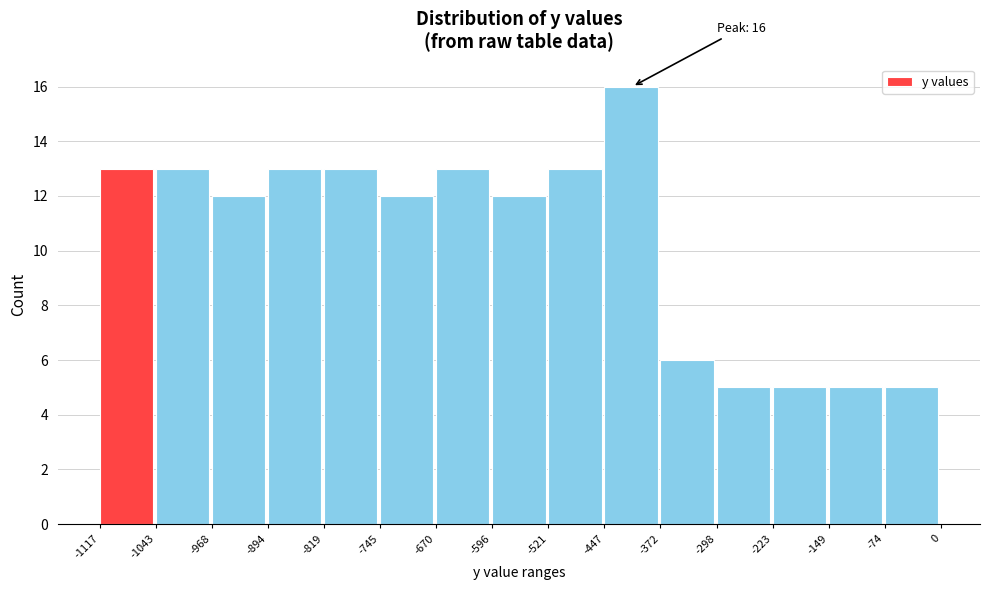

Which range on the x-axis has the tallest bar?

-447 to -372